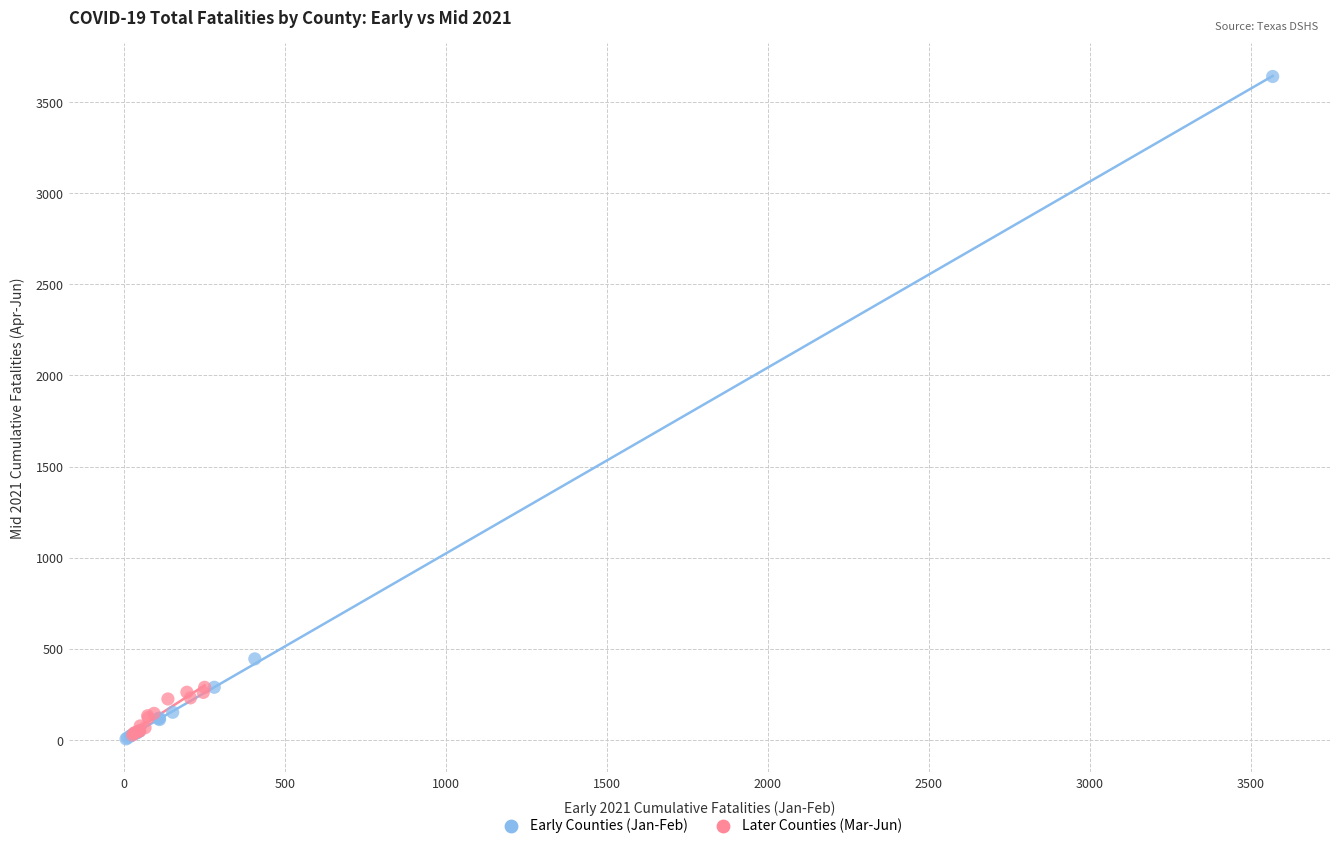

Which series contains the highest Y value?

Early Counties (Jan-Feb)